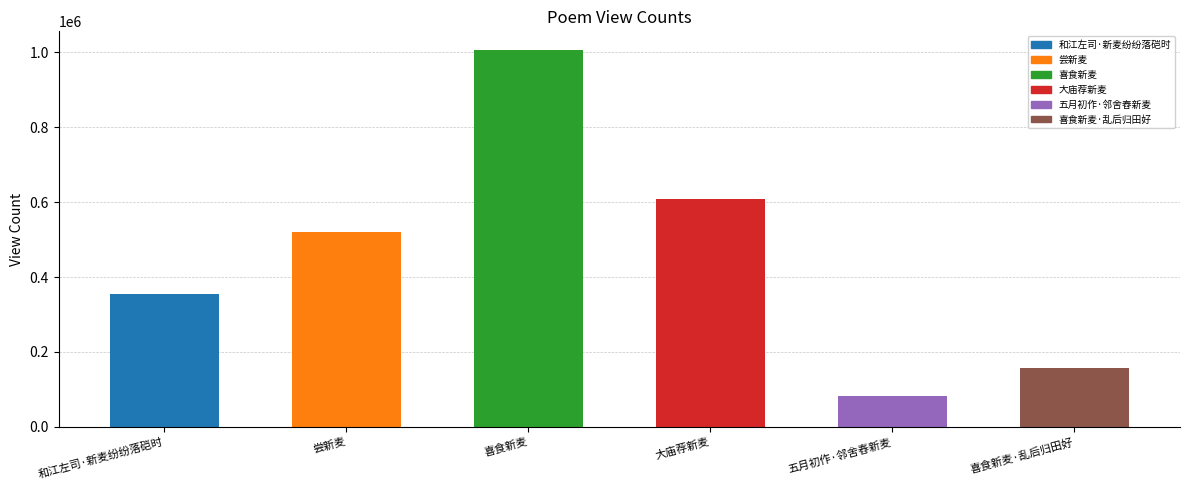

What is the difference between the second highest and second lowest values?

451270